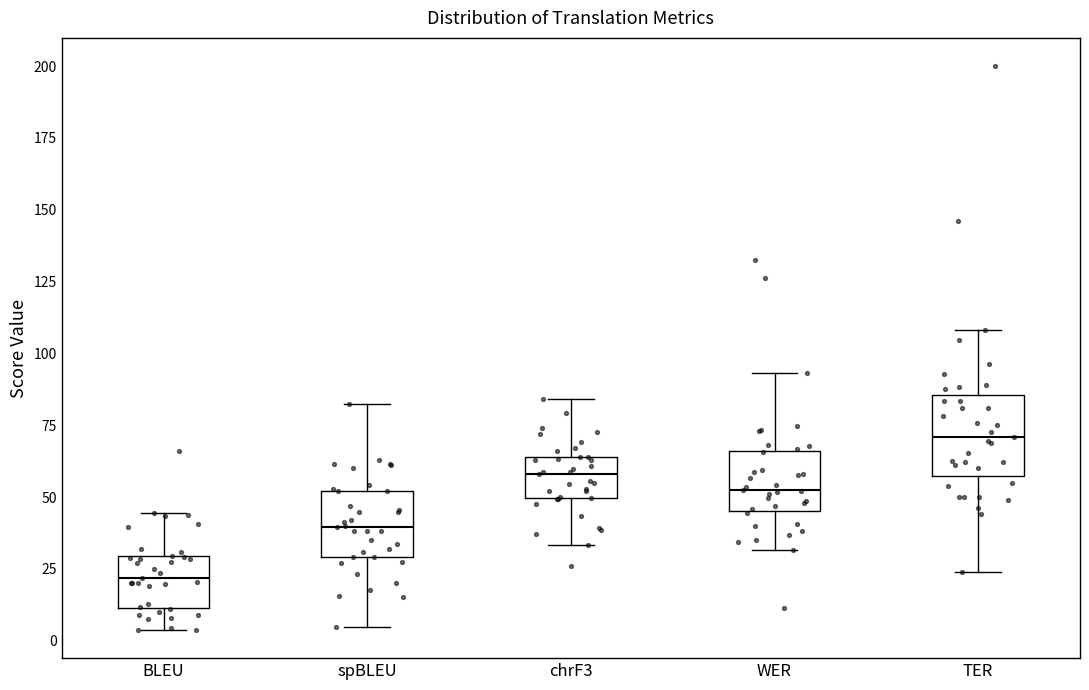

Where is the lower edge of the box for chrF3 on the y-axis? The values are not printed on the chart, so give them approximately, as read against the axis.

50